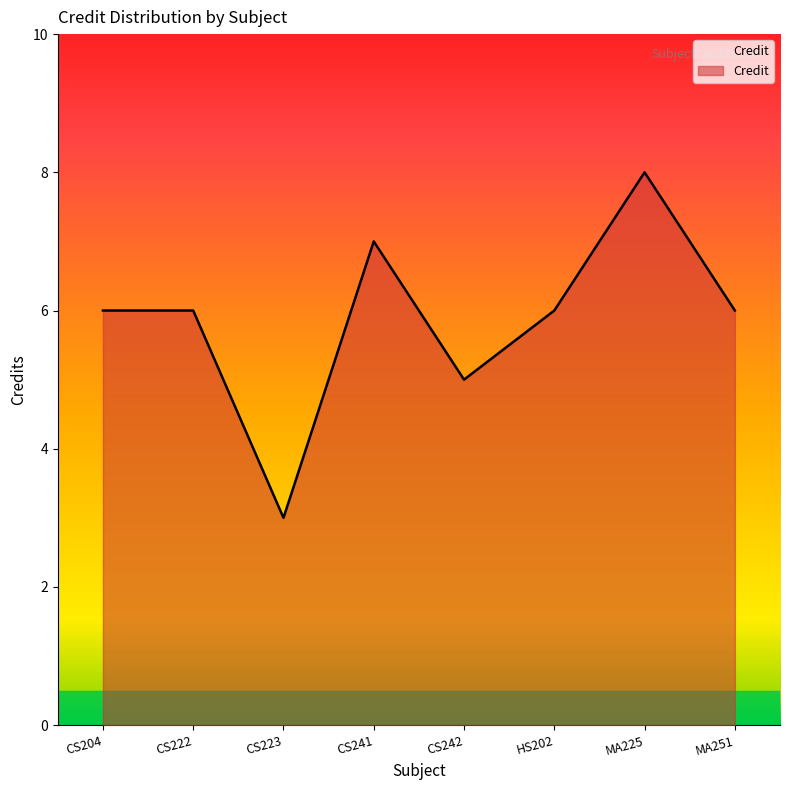

What is the maximum value shown in the chart?

8